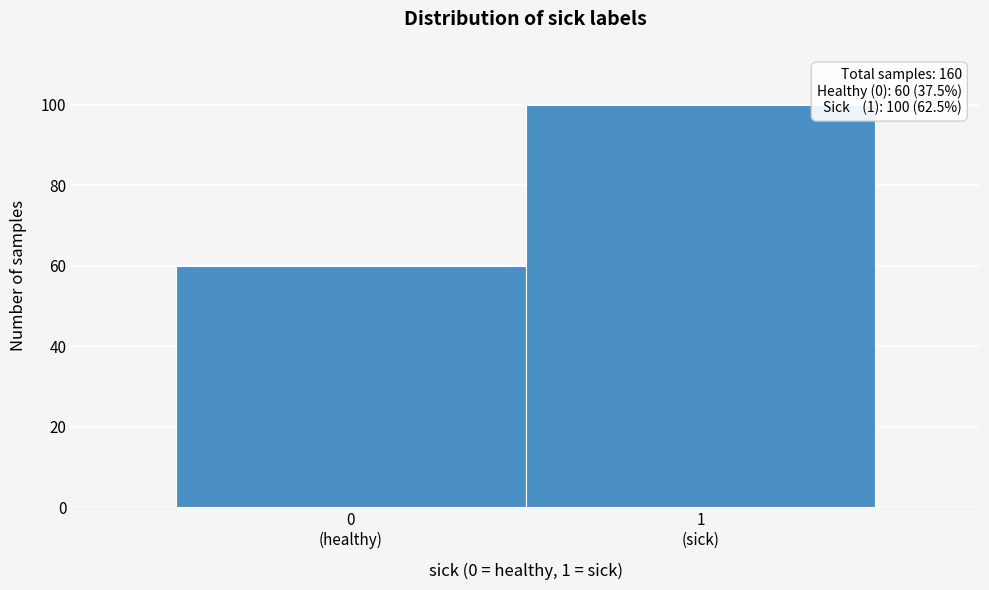

Reading right to left, extract all data points from this chart.

100	60